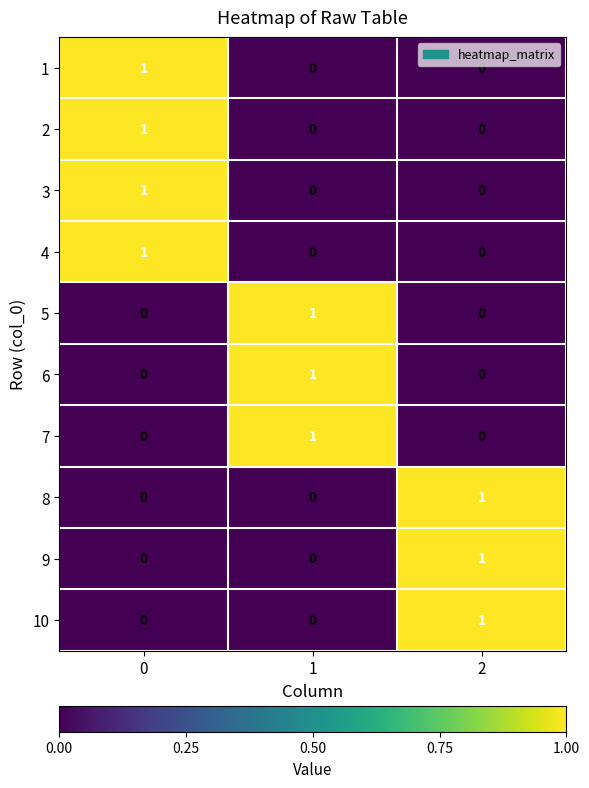

What is the total value across all series at 2?

3